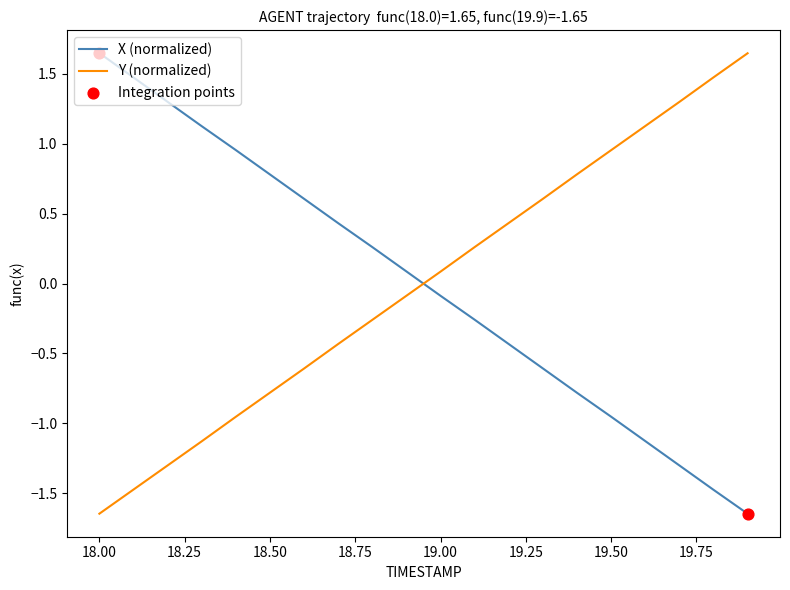

How many times do X (normalized) and Y (normalized) cross each other?

1